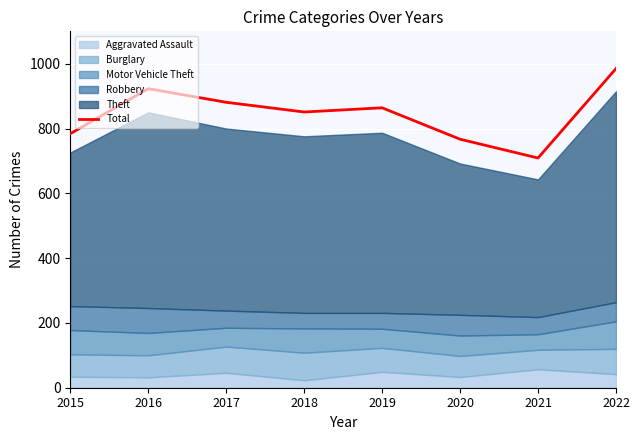

Rank the categories by value from highest to lowest.

2022, 2016, 2017, 2019, 2018, 2015, 2020, 2021